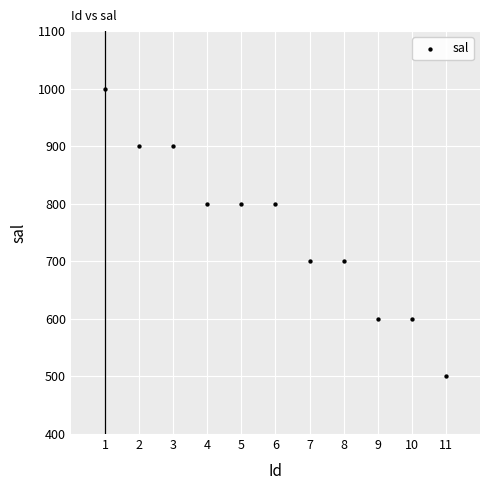

What is the range of X values (max minus min)?

10